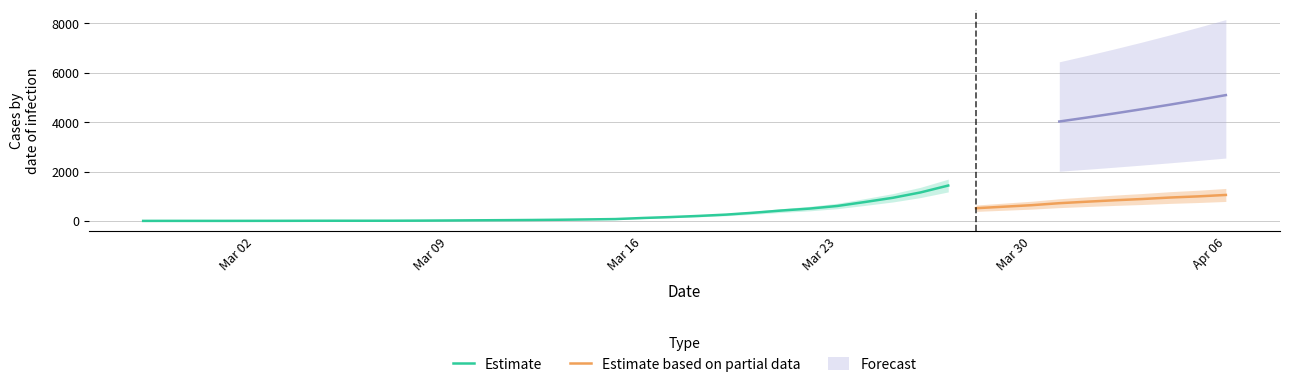

What is the total value across all series at 2020-03-06?

9